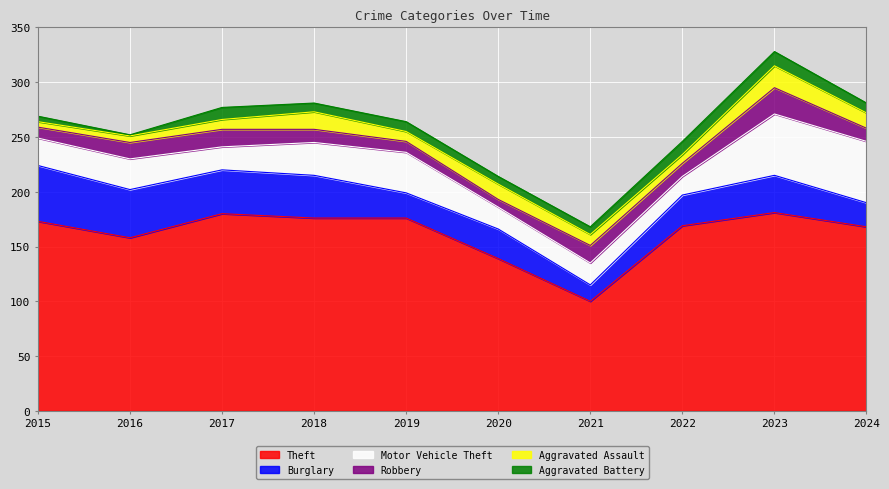

Between 2018 and 2023, which is larger?

2023